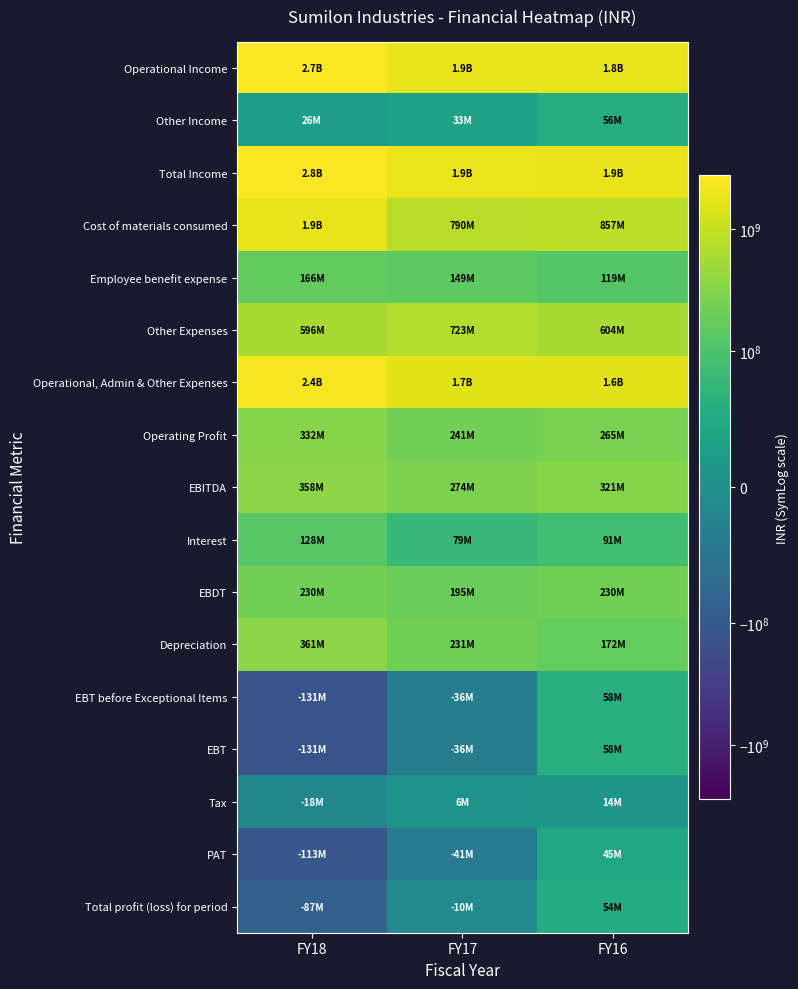

How many categories are shown in the chart?

3